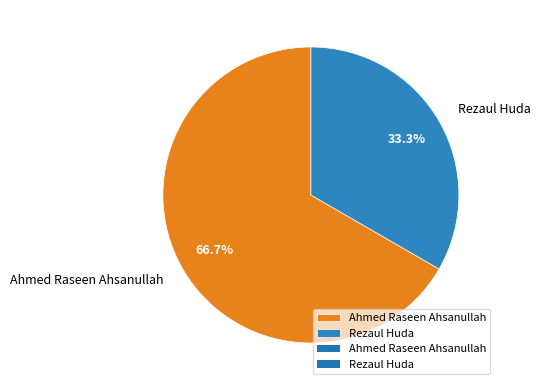

What is the largest slice in the pie chart?

Ahmed Raseen Ahsanullah